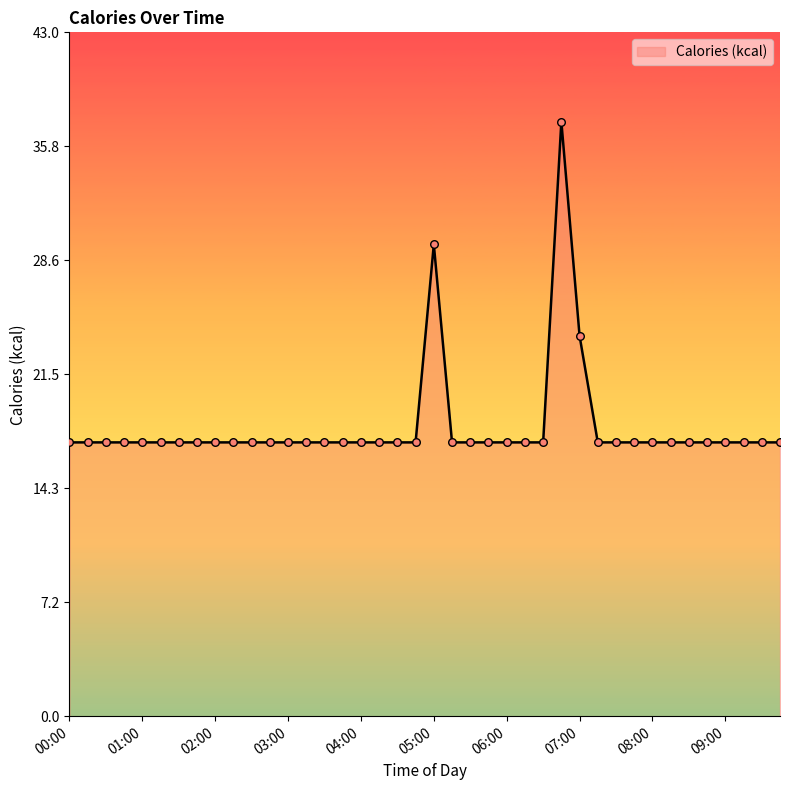

What is the maximum value shown in the chart?

37.4